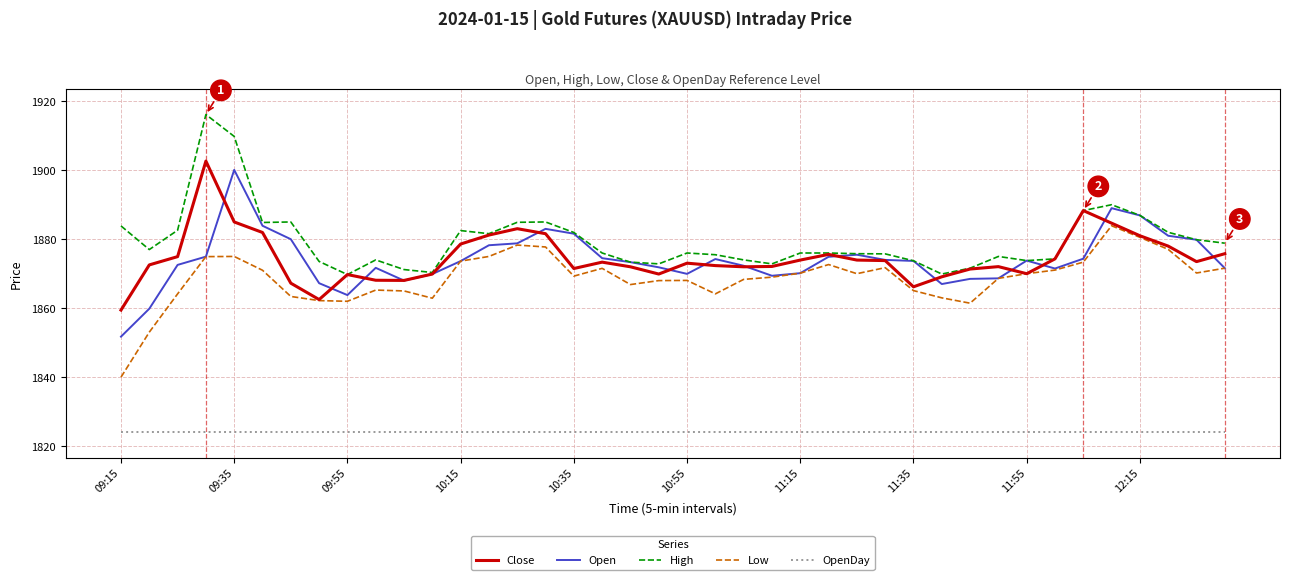

What is the maximum value shown in the chart?

1916.2